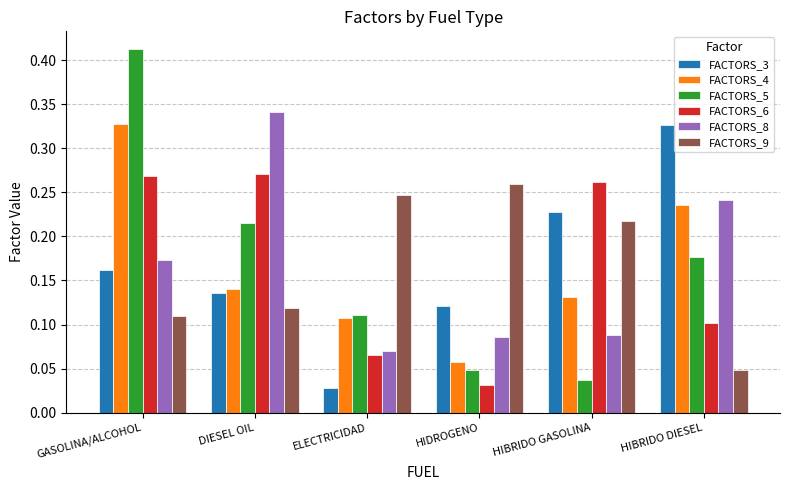

At which category is the sum across all series the highest?

GASOLINA/ALCOHOL